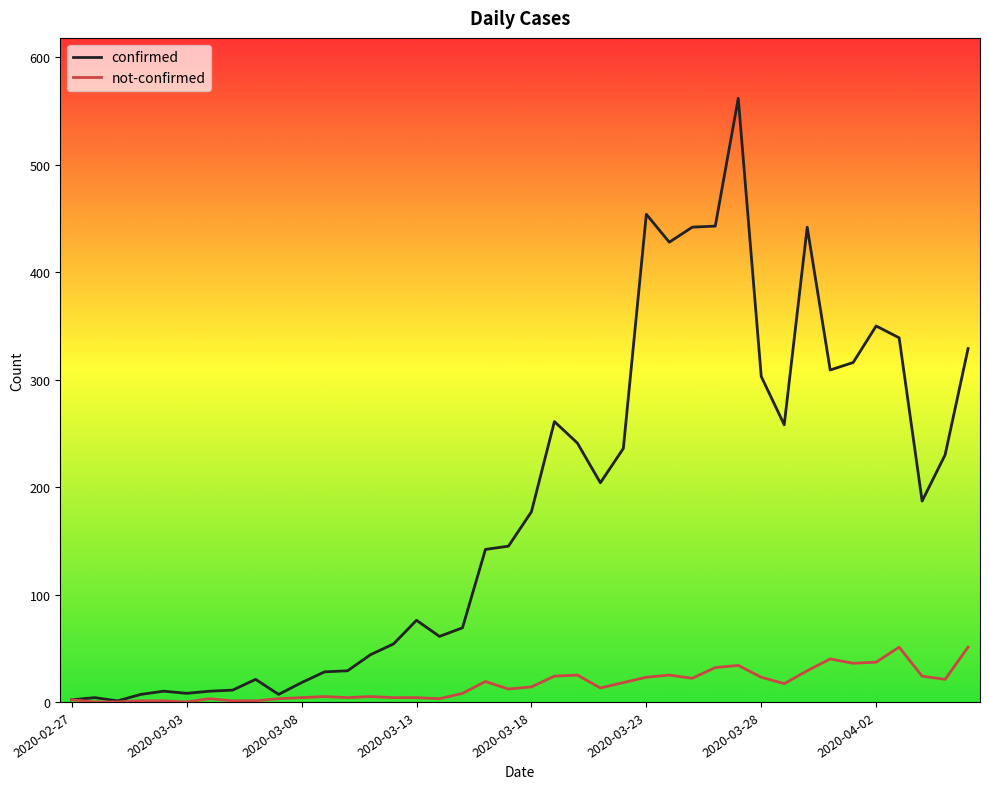

Which series has the largest total across all categories?

confirmed